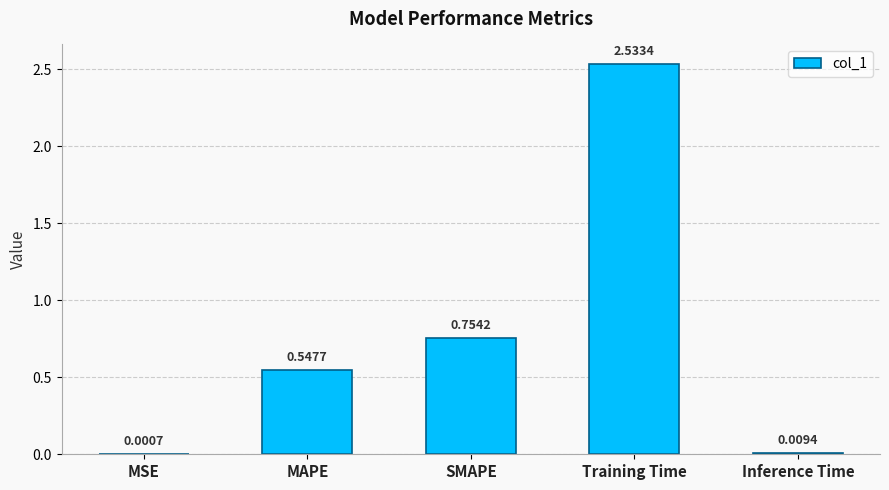

Which label corresponds to the largest value in the chart?

Training Time